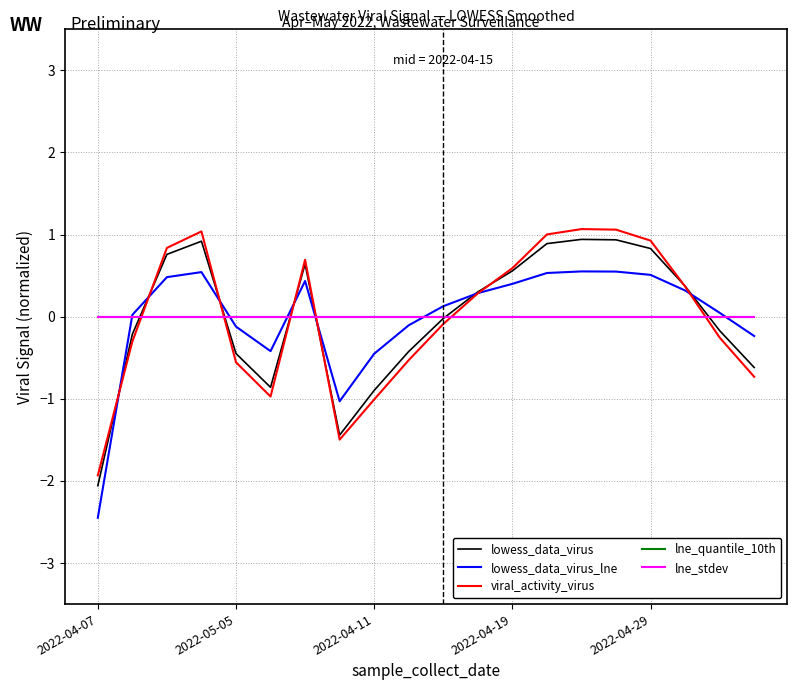

Is this an area chart (filled region under the line)?

No